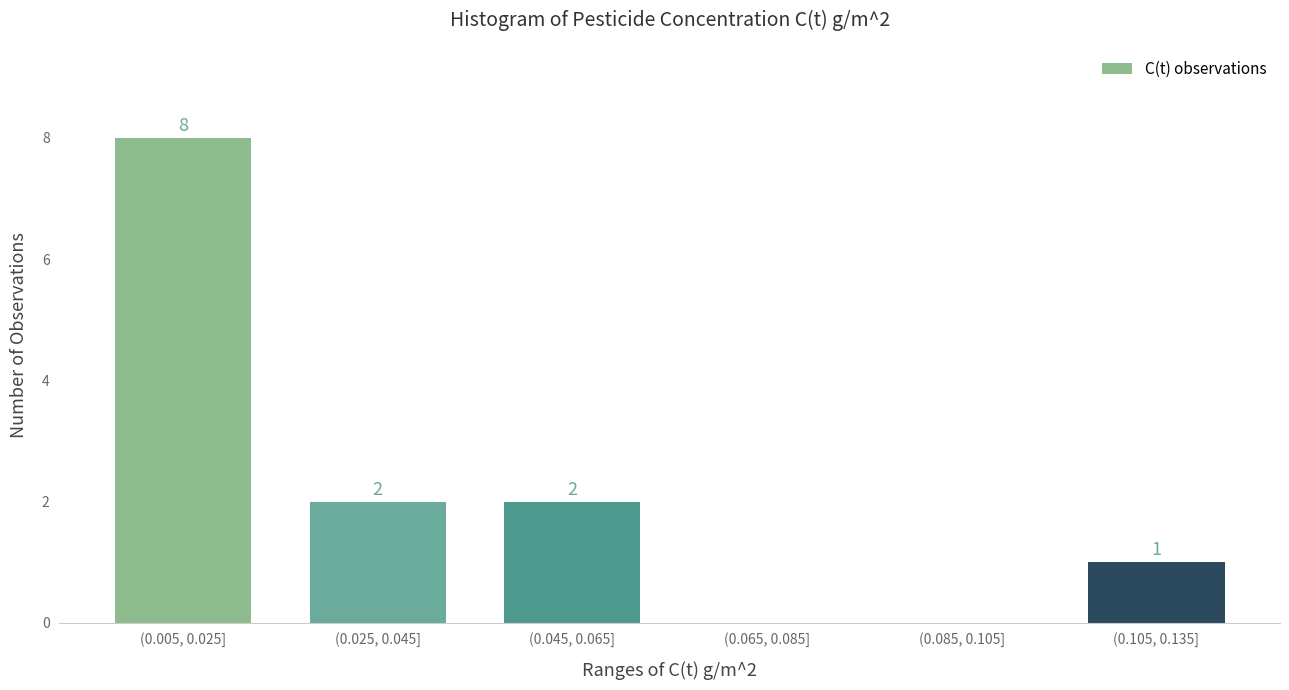

Reading left to right, list all the values displayed in this chart.

(0.005, 0.025]=8	(0.025, 0.045]=2	(0.045, 0.065]=2	(0.065, 0.085]=0	(0.085, 0.105]=0	(0.105, 0.135]=1